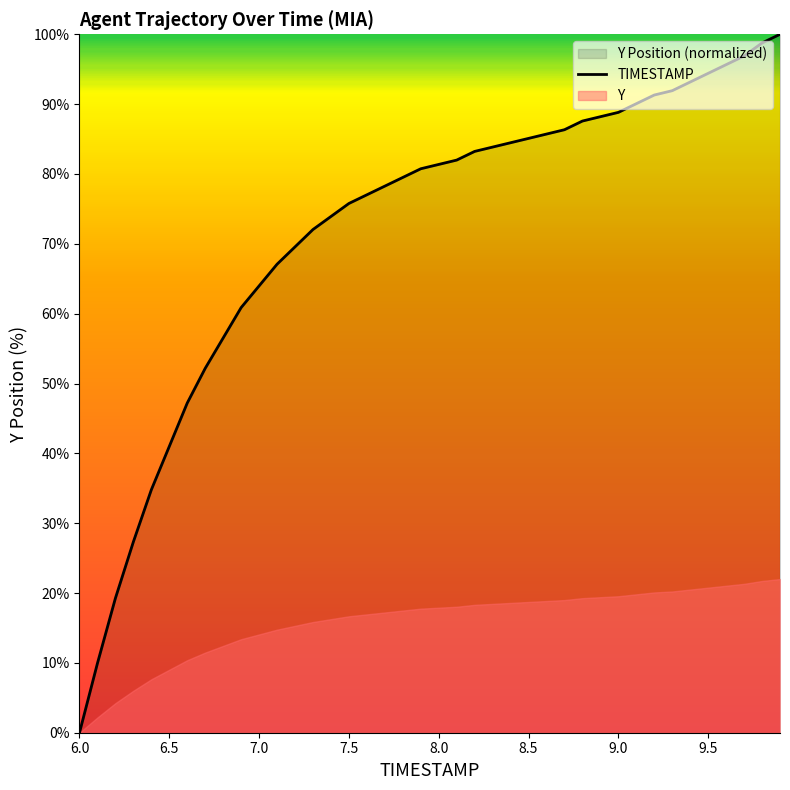

What is the value of the 4th point from the left?

27.3